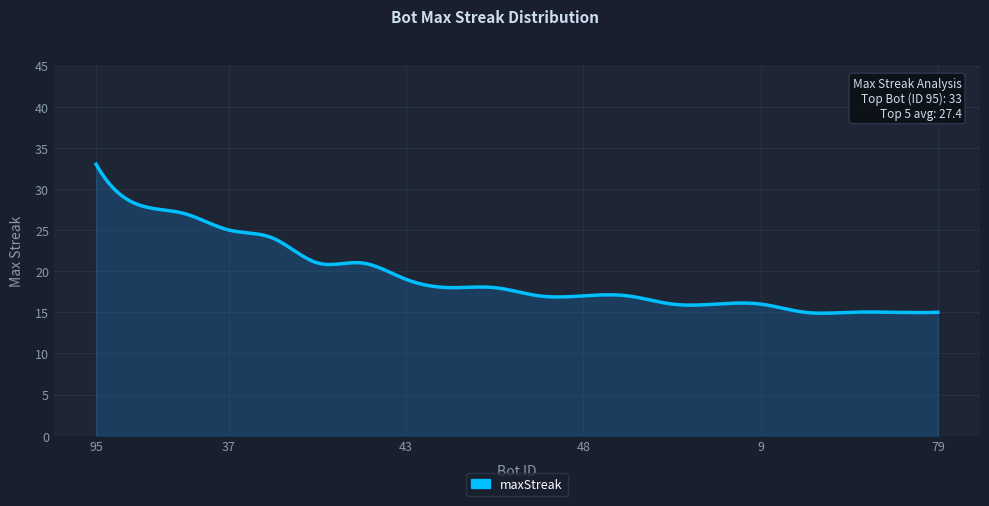

What is the difference between the maximum and minimum values?

18.1